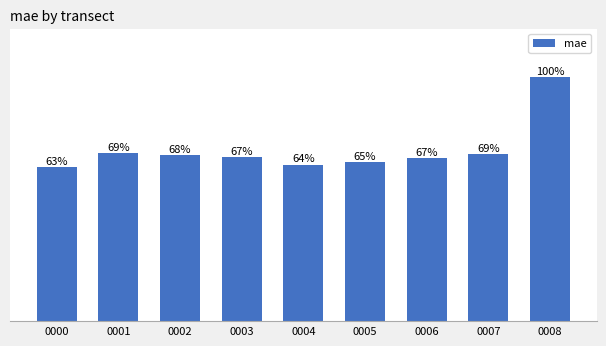

Which label corresponds to the largest value in the chart?

0008